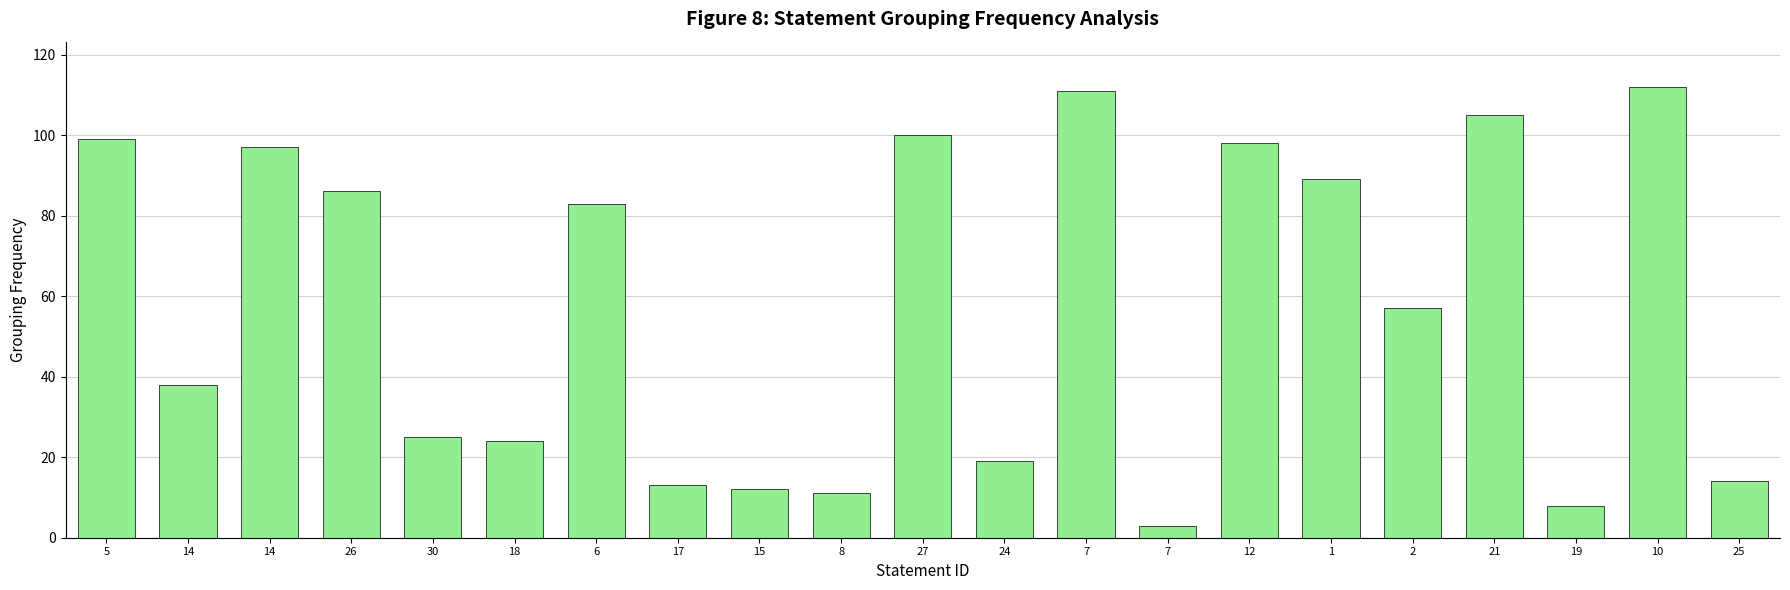

What is the change in value from 17 to 10?

+99